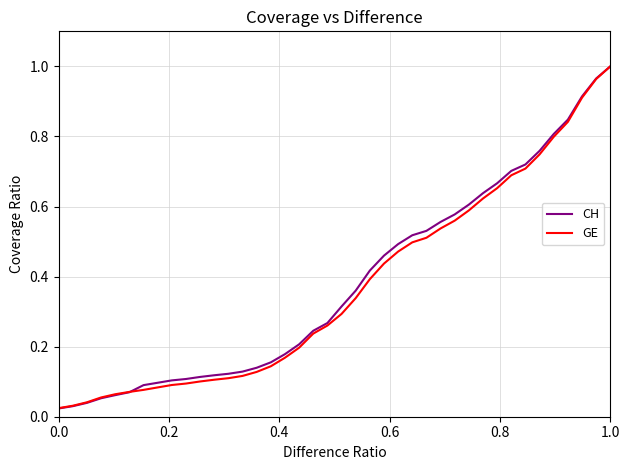

Which series has the largest range (max minus min)?

CH